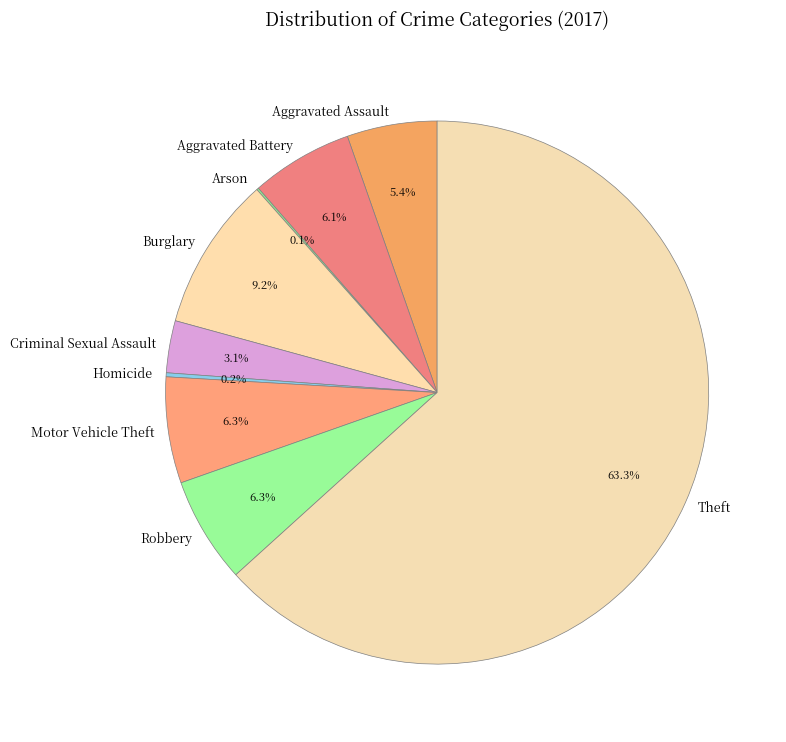

Which slice is the largest?

Theft